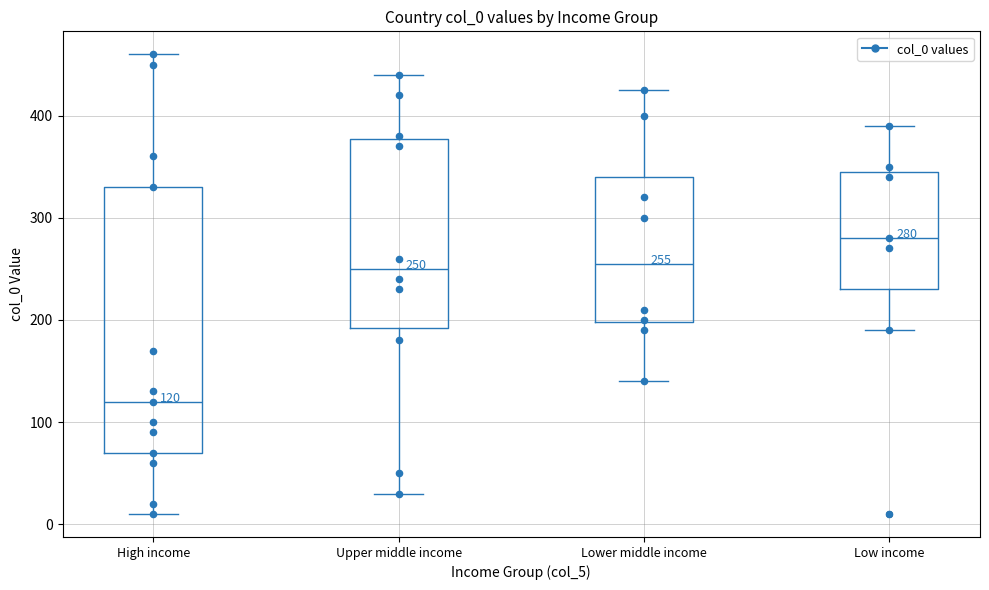

Comparing the boxes themselves (not the whiskers), which one is the tallest?

High income